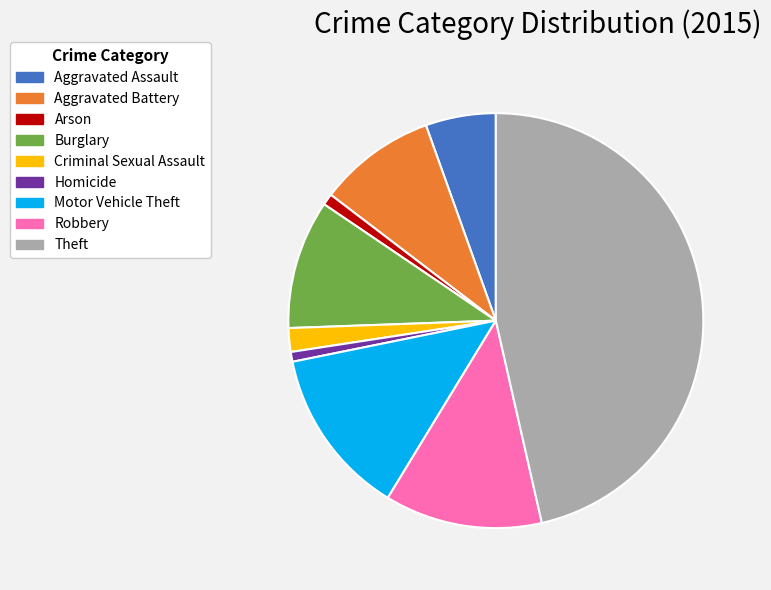

Which slice is the largest?

Theft